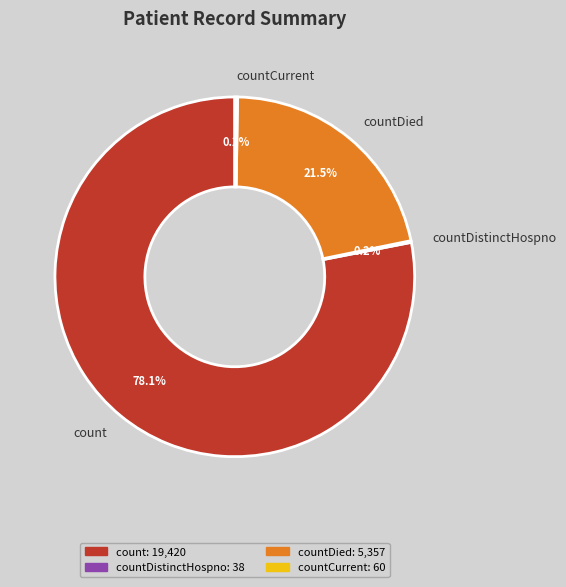

How much of the chart is everything except count?

21.9%